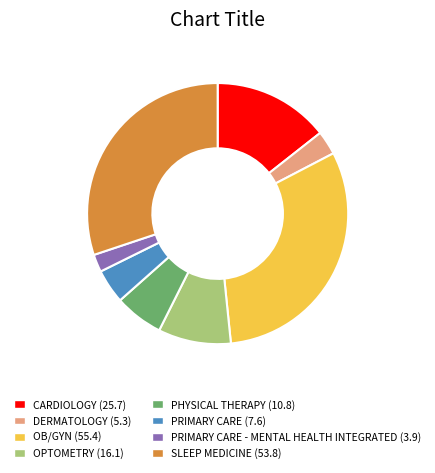

Is there a majority slice in this chart?

No